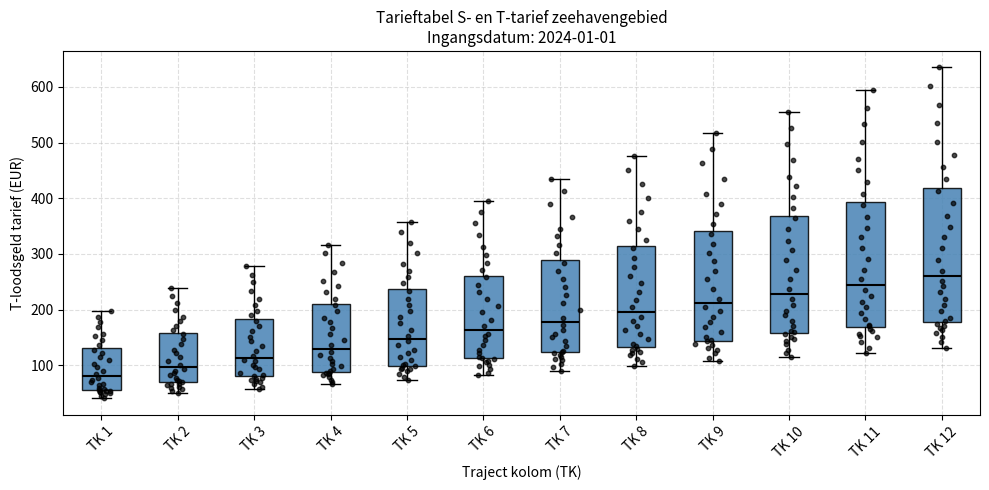

Which box's median line is the lowest?

TK 1